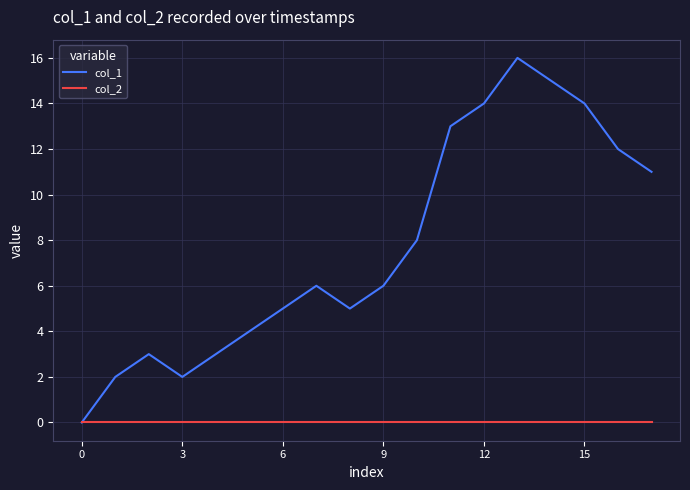

Rank the series by their average value, from highest to lowest.

col_1, col_2